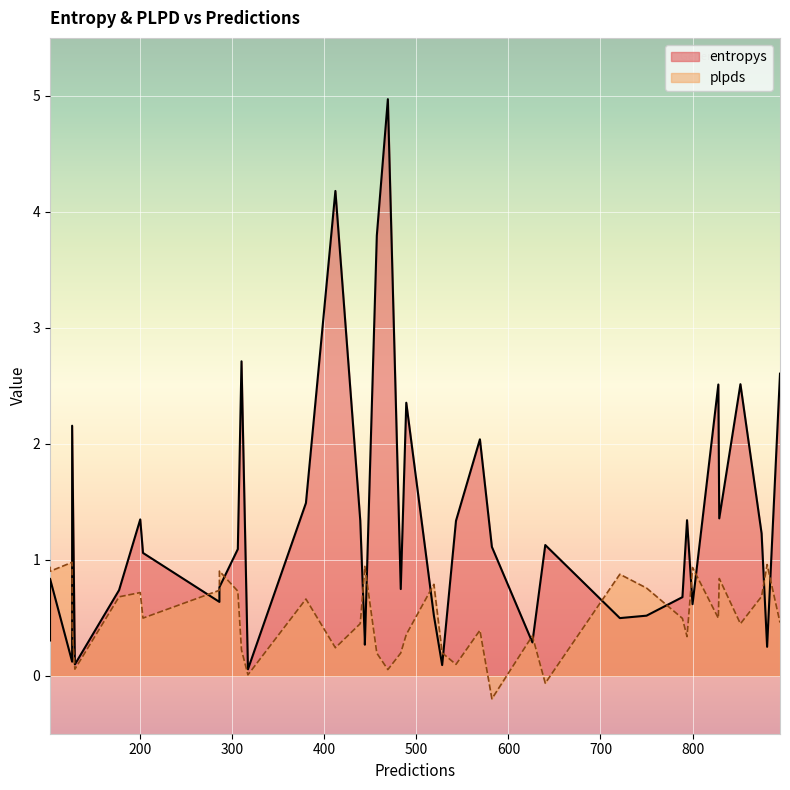

At which label does entropys reach its minimum?

317